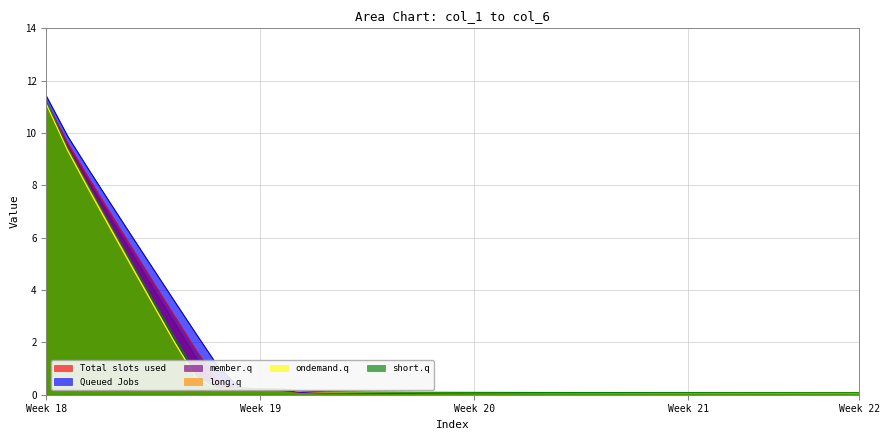

Where is the first local maximum for col_6?

36